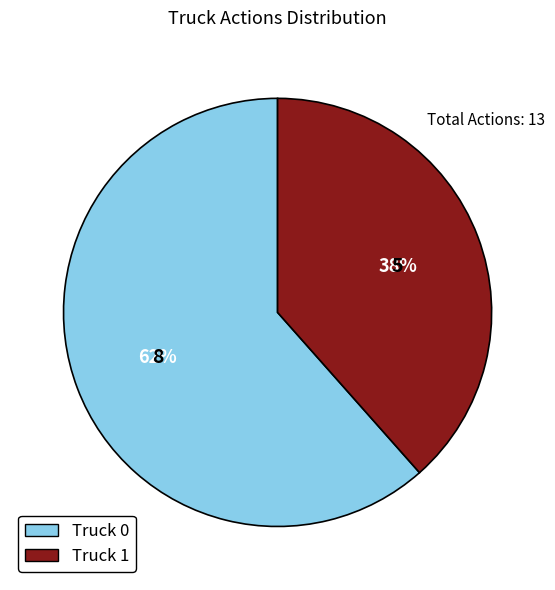

Rank the categories by value from highest to lowest.

Truck 0, Truck 1